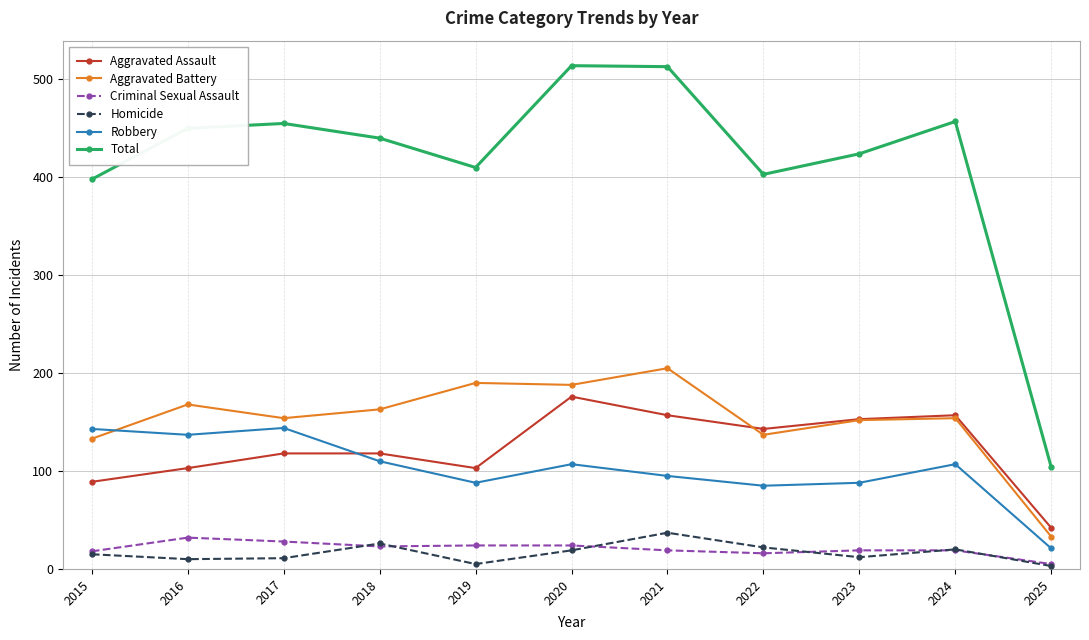

At which label does Aggravated Assault reach its peak?

2020